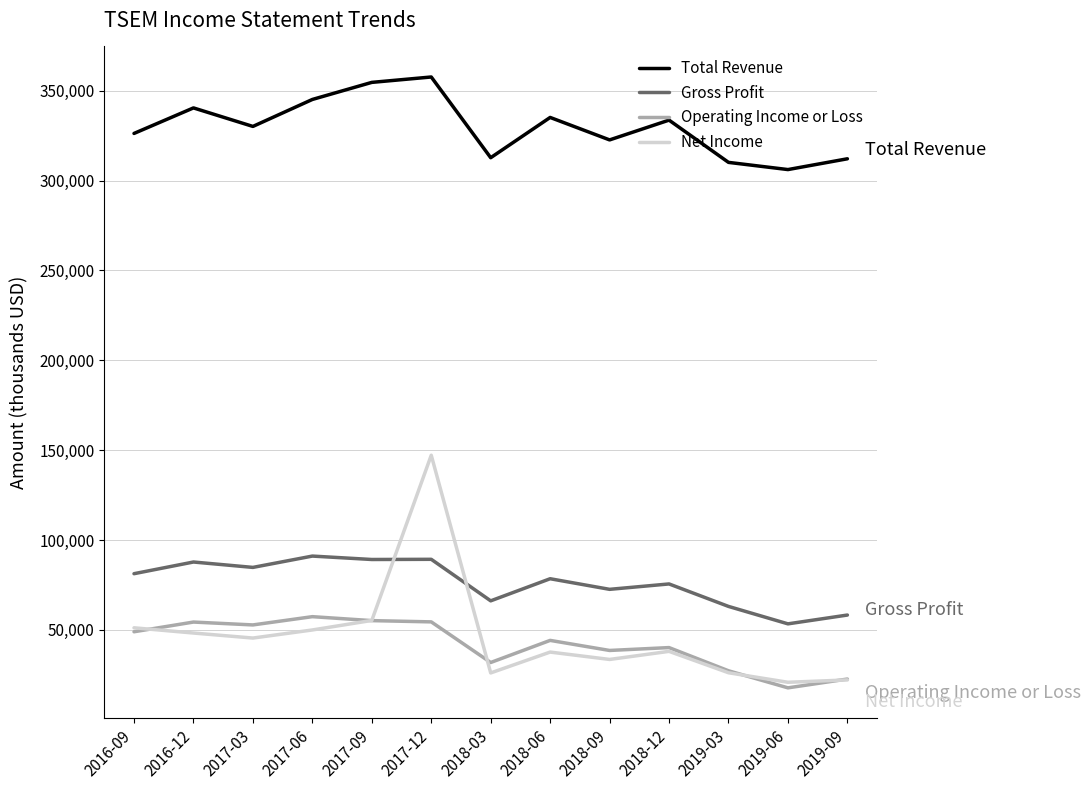

True or false: Total Revenue and Net Income intersect in this chart.

False